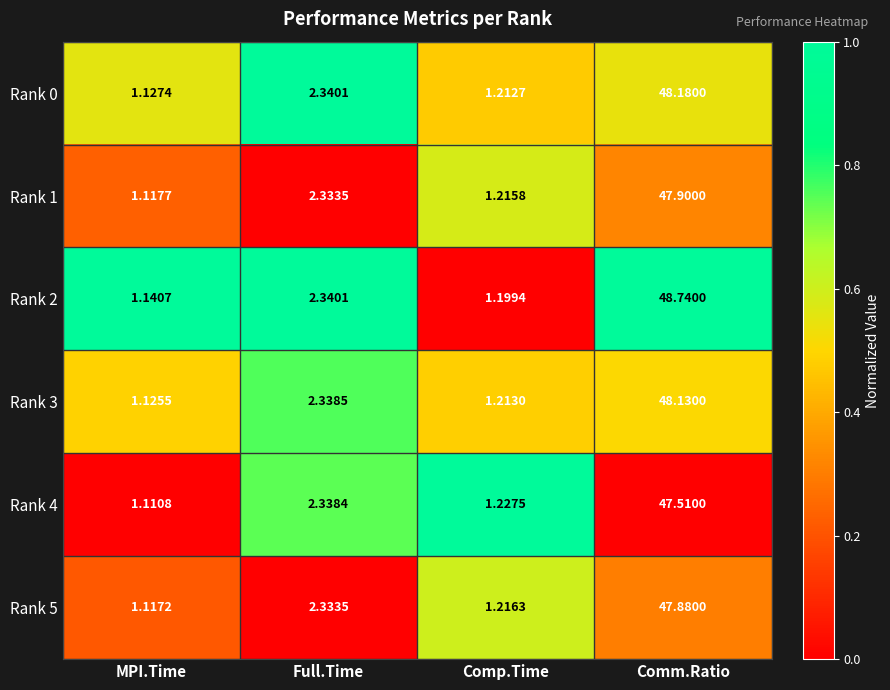

What is the maximum value shown in the chart?

48.7